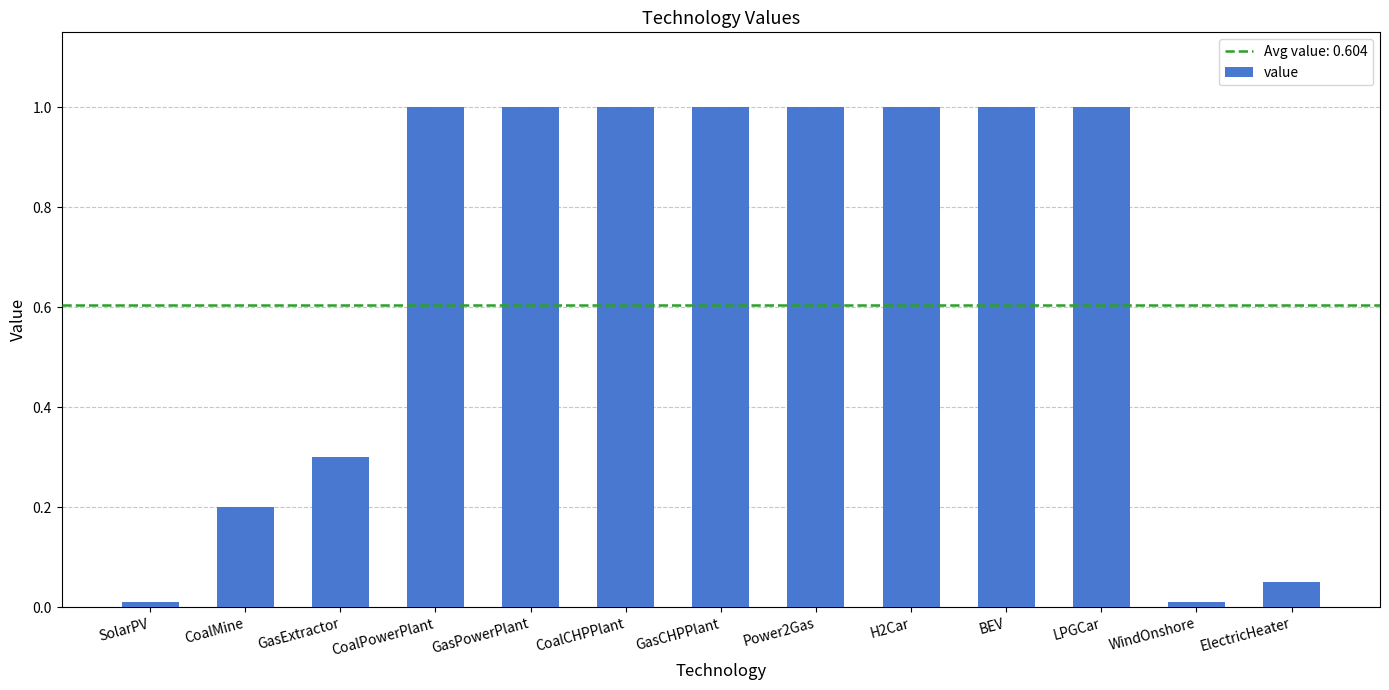

Is it true that the value at GasPowerPlant is 0.2?

False